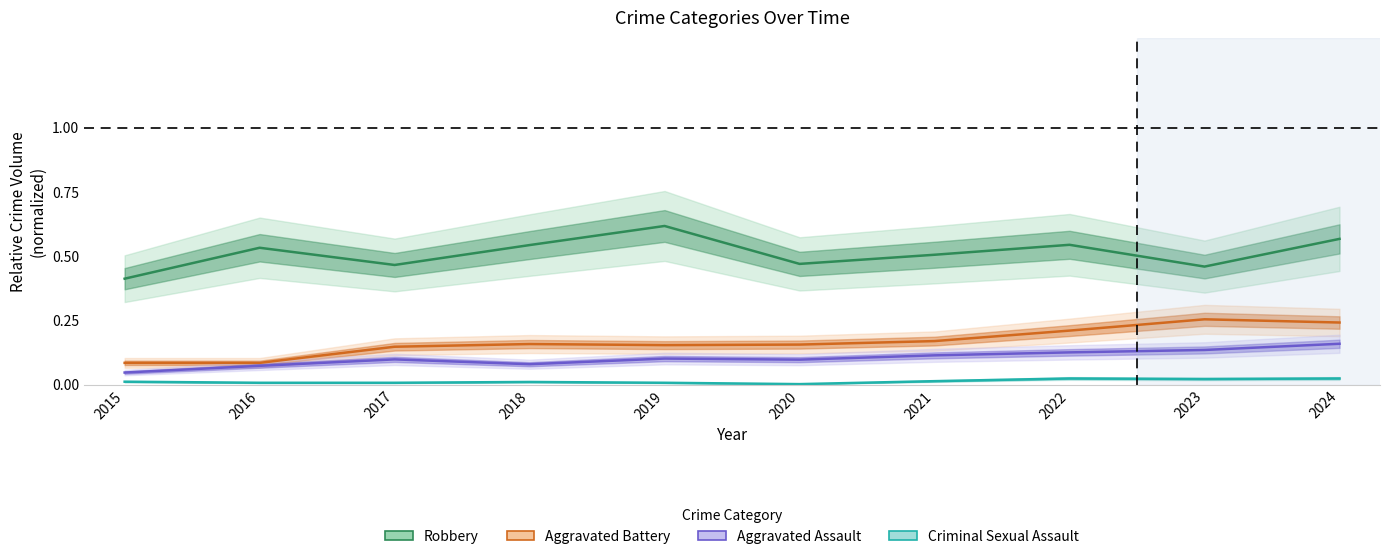

Which label corresponds to the largest value in the chart?

2019